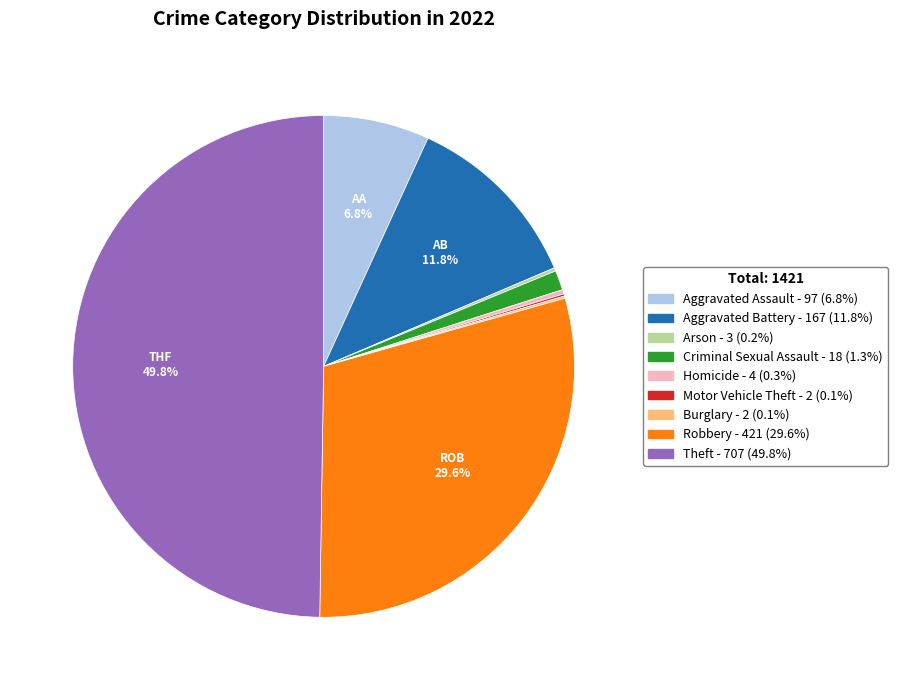

Which slice is the largest?

Theft